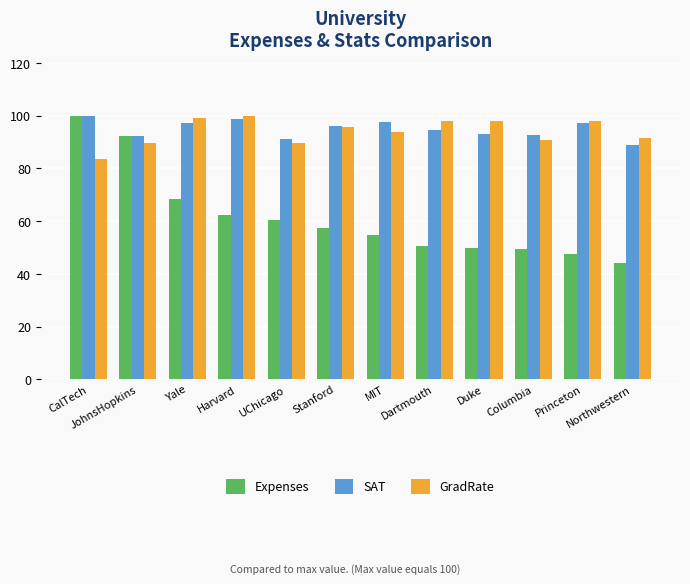

How many data points does each series have?

12